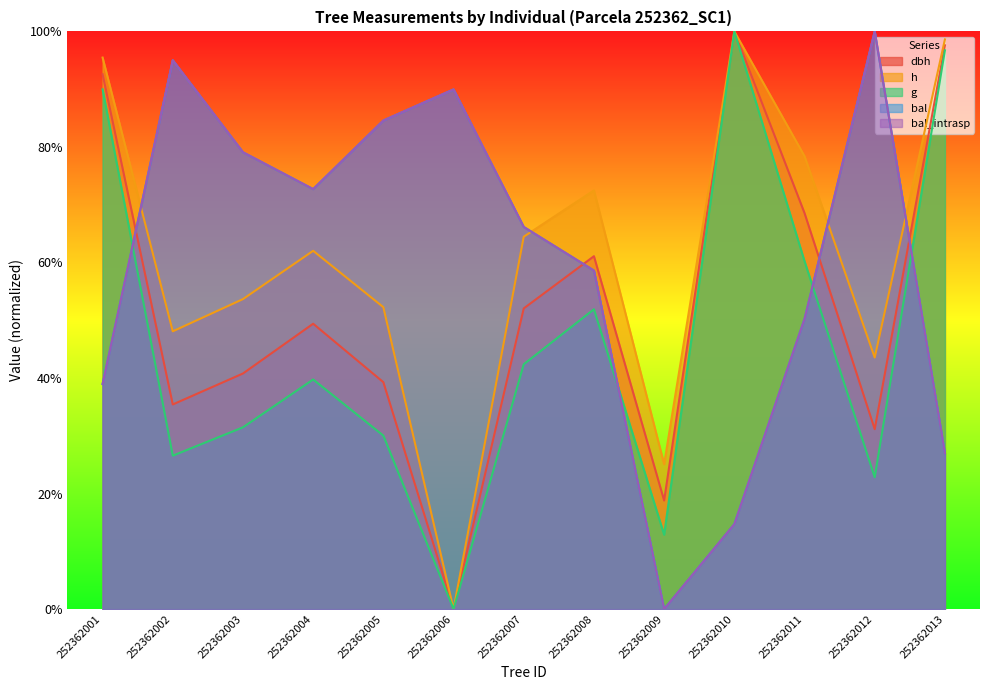

What value does the g series have at 252362002?

26.6